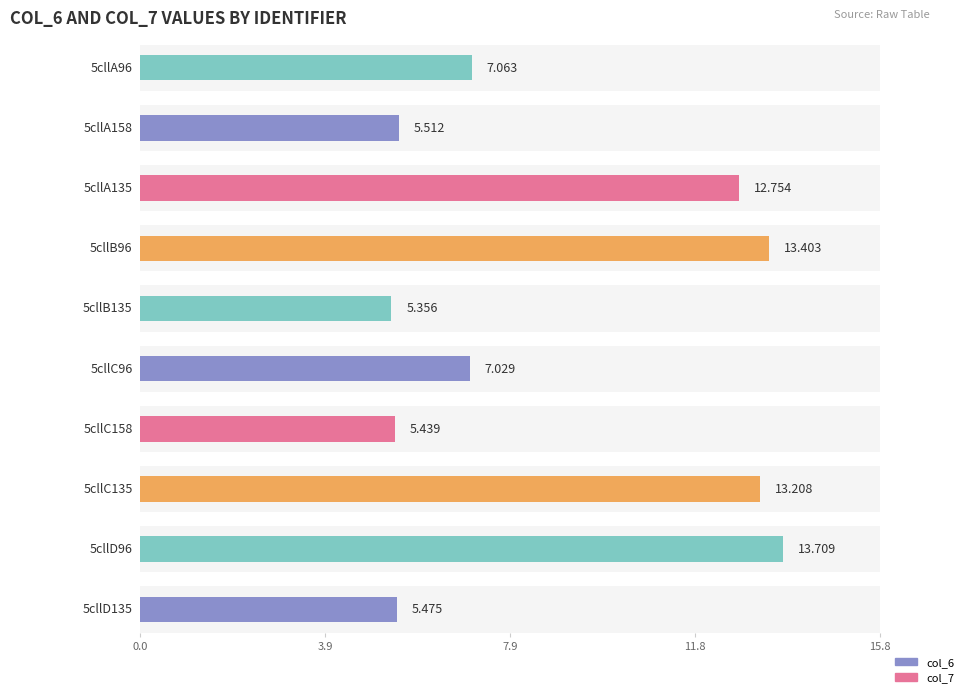

List the series in order of their overall mean, highest first.

col_7, col_6